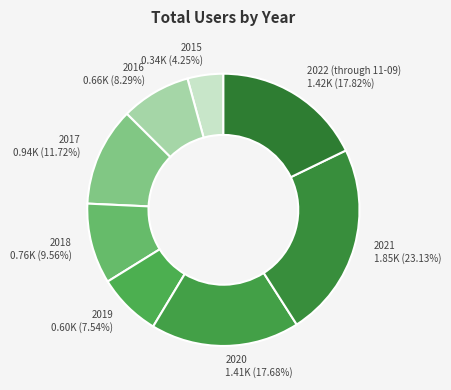

Which category has the smallest portion of the pie?

2015